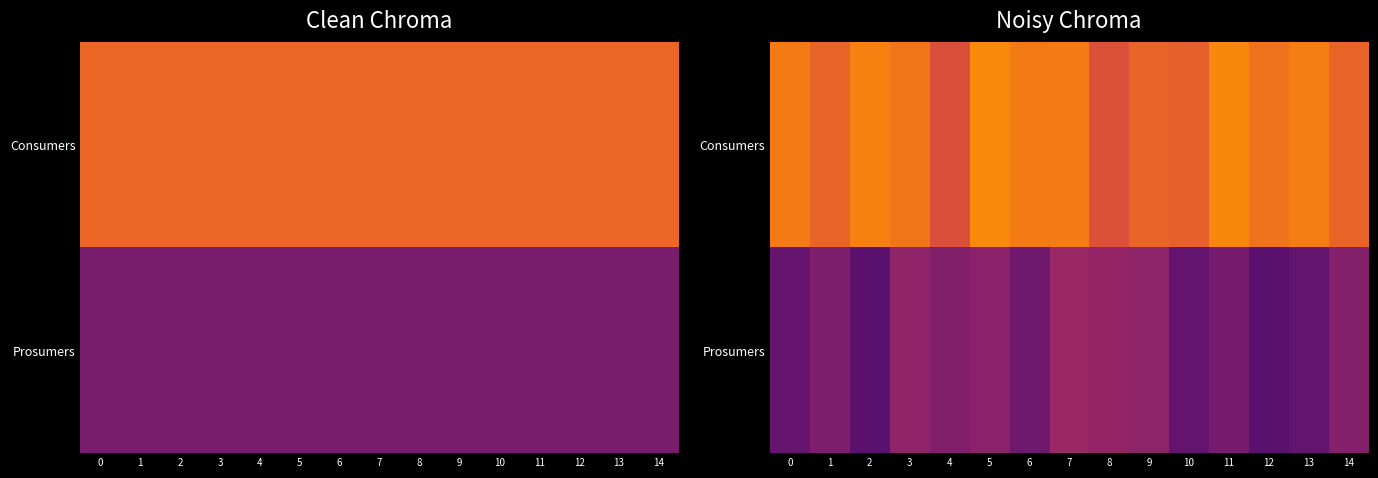

At which category is the sum across all series the highest?

7